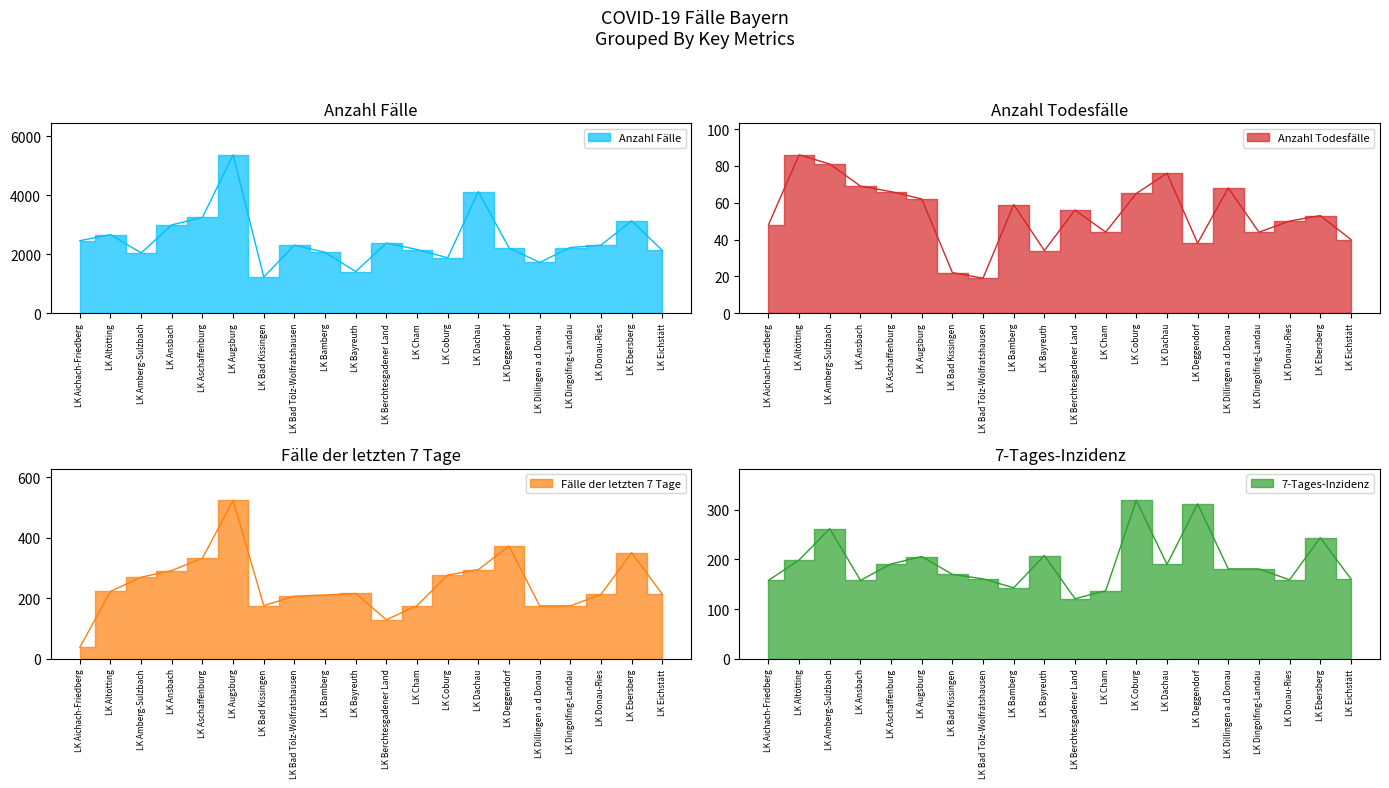

What is the lowest value of the Fälle der letzten 7 Tage series?

38